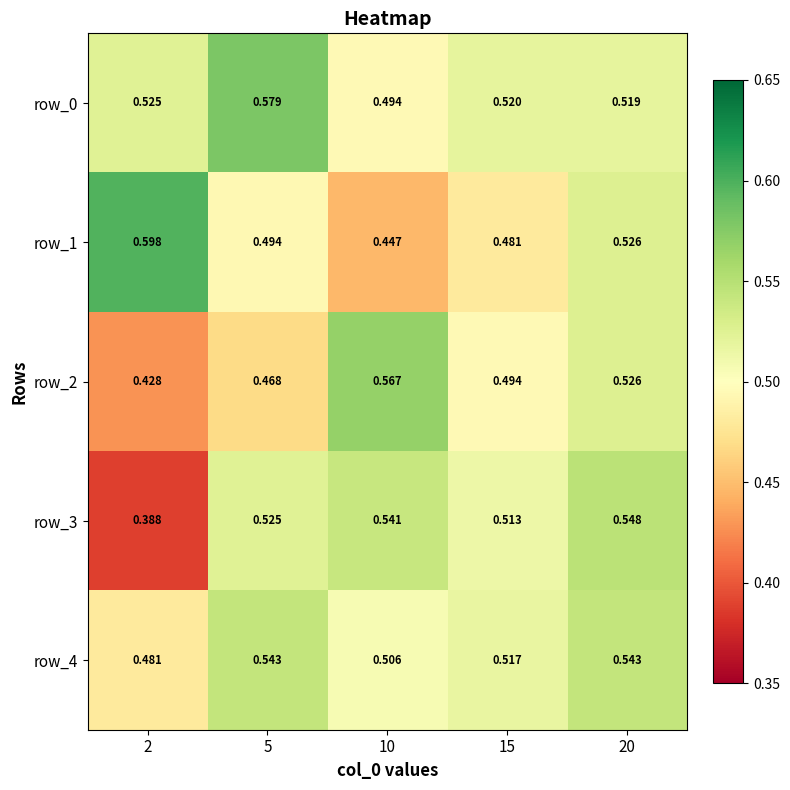

True or false: row_4 has a value of 0.8 at 20.

False